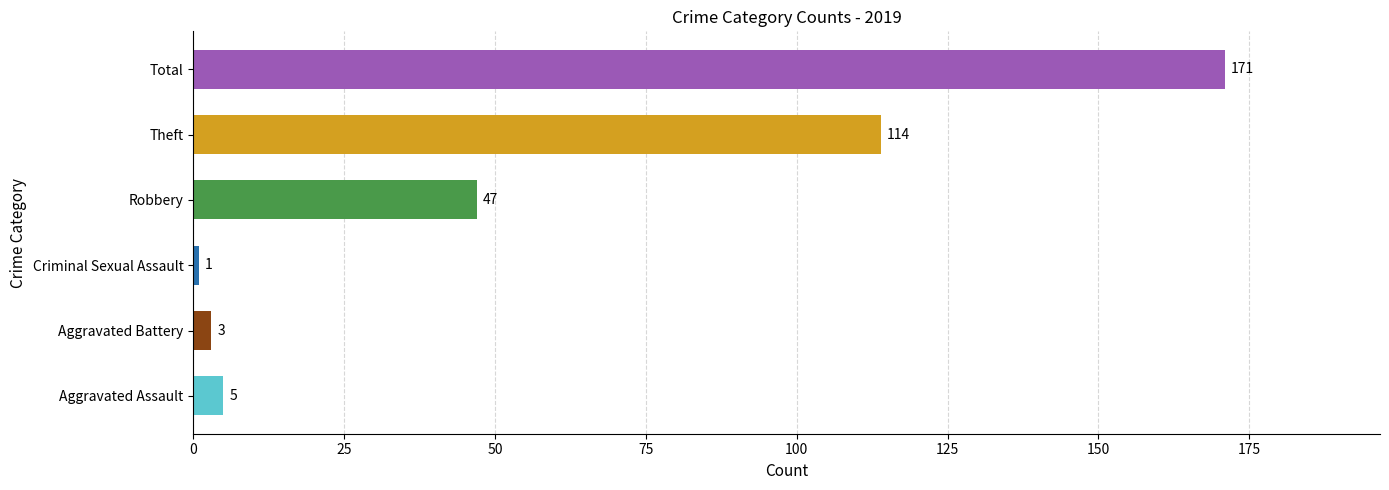

List the labels in order of value, smallest first.

Criminal Sexual Assault, Aggravated Battery, Aggravated Assault, Robbery, Theft, Total